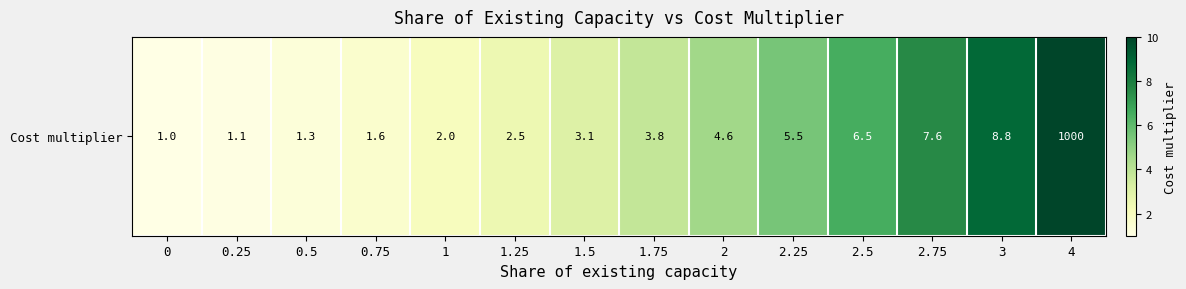

At which category does the chart reach its peak across all series?

4